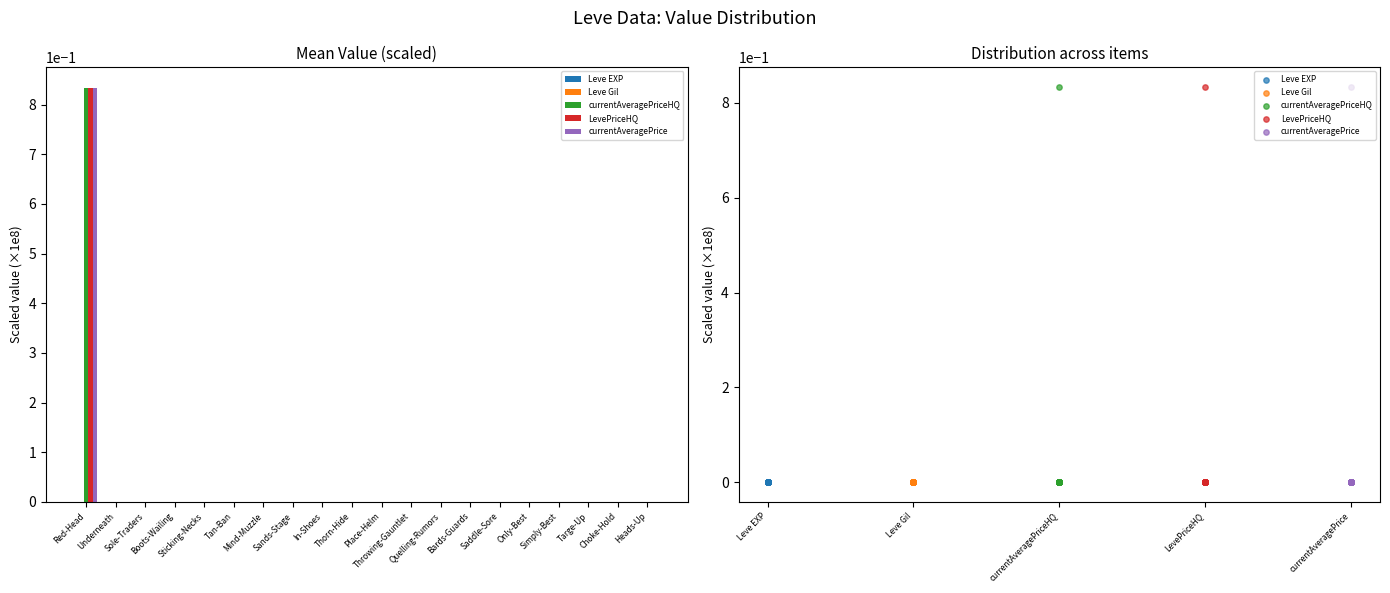

Which series has the widest spread of Y values?

currentAveragePriceHQ